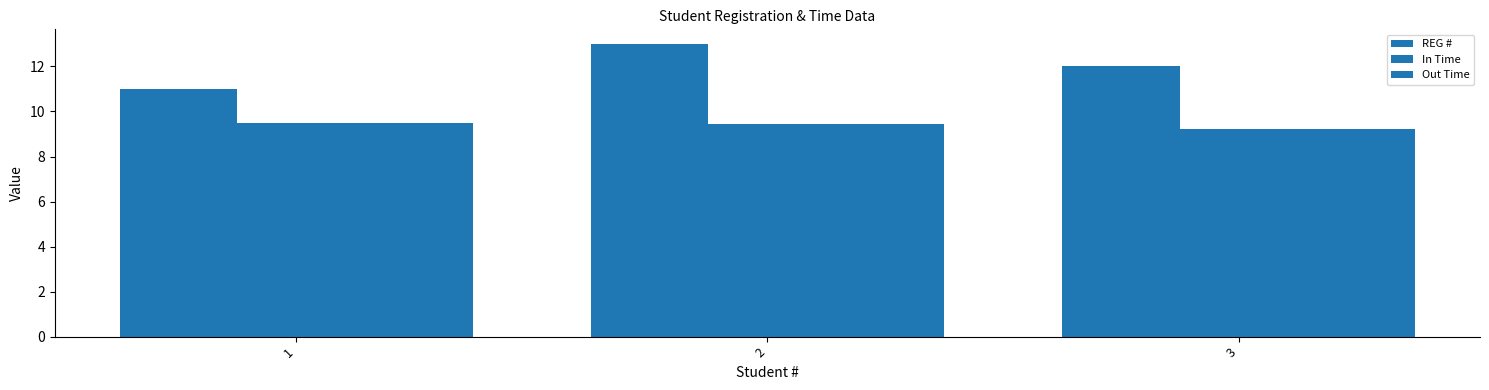

How many distinct data groups are displayed?

3